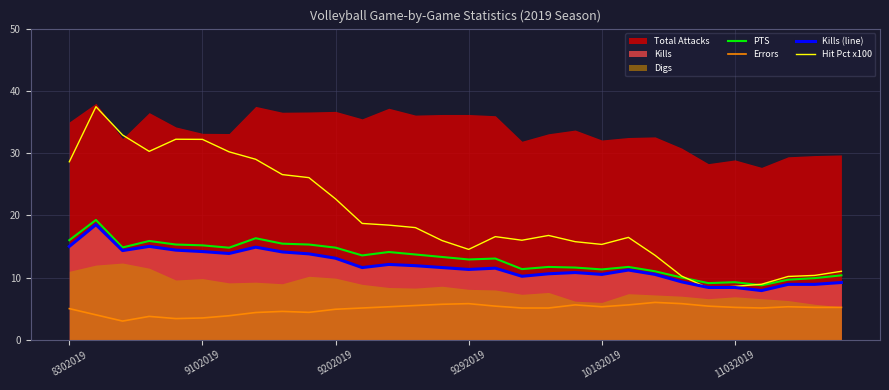

Which series has the widest spread of values?

Hit Pct x100